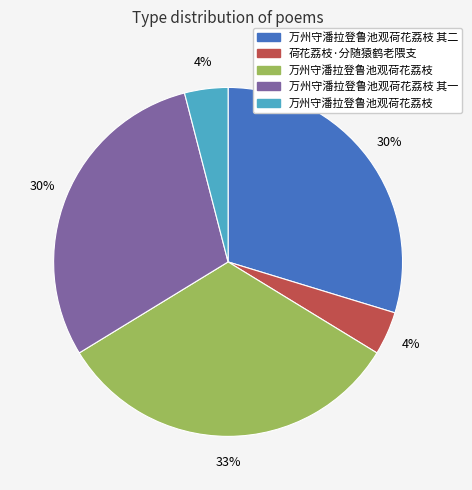

How many slices are in this pie chart?

5